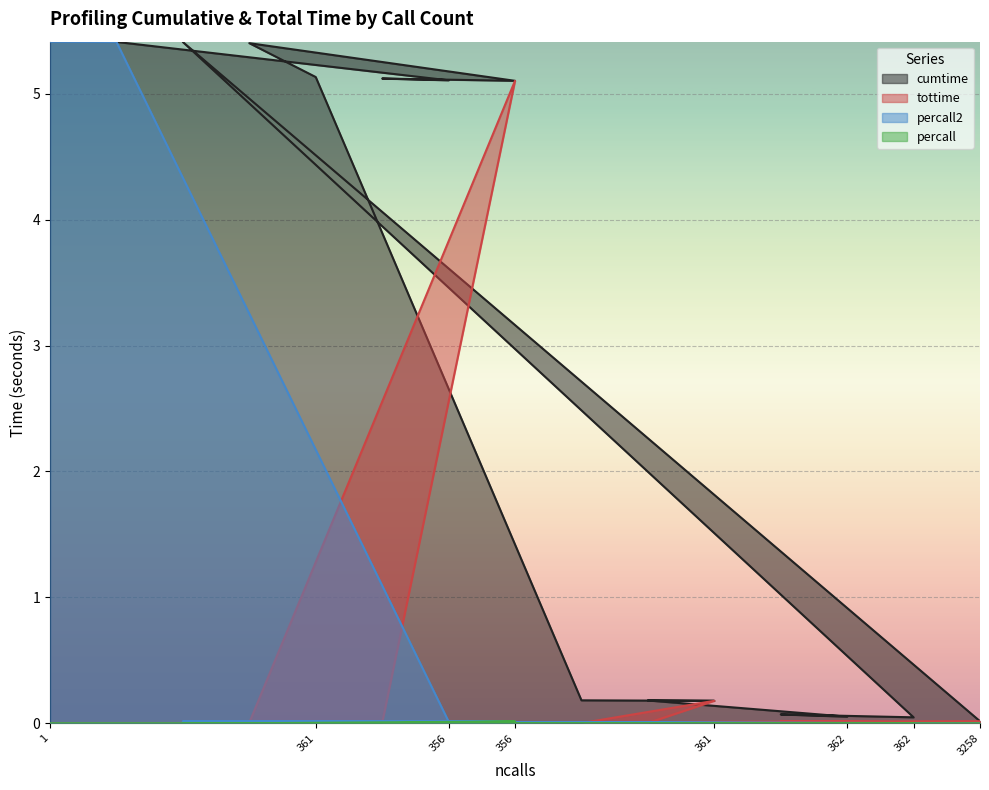

What are all the series names shown in the legend?

cumtime, tottime, percall2, percall